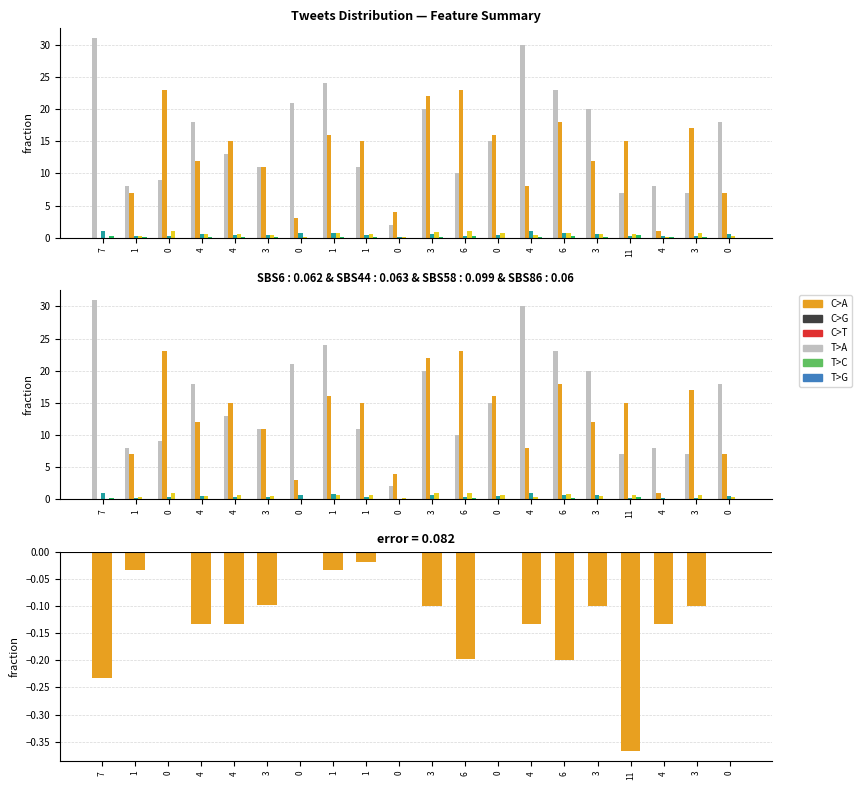

List the labels in order of Predicted next batch rainfall (mm/30min) value, largest first.

0, 0, 0, 0, 0, 1, 1, 1, 3, 3, 3, 3, 4, 4, 4, 4, 6, 6, 7, 11